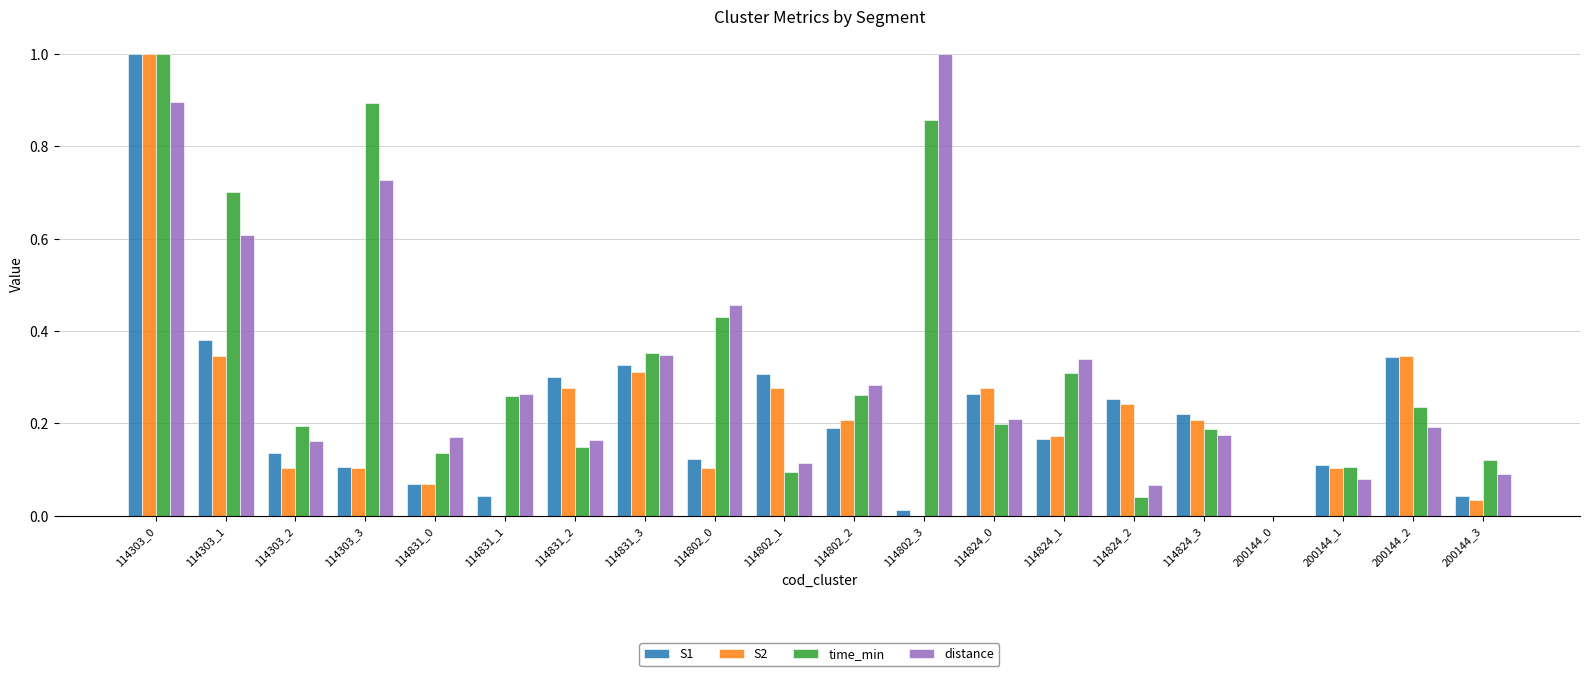

Is the value of S1 at 114831_3 greater than the value of time_min at 114802_3?

No